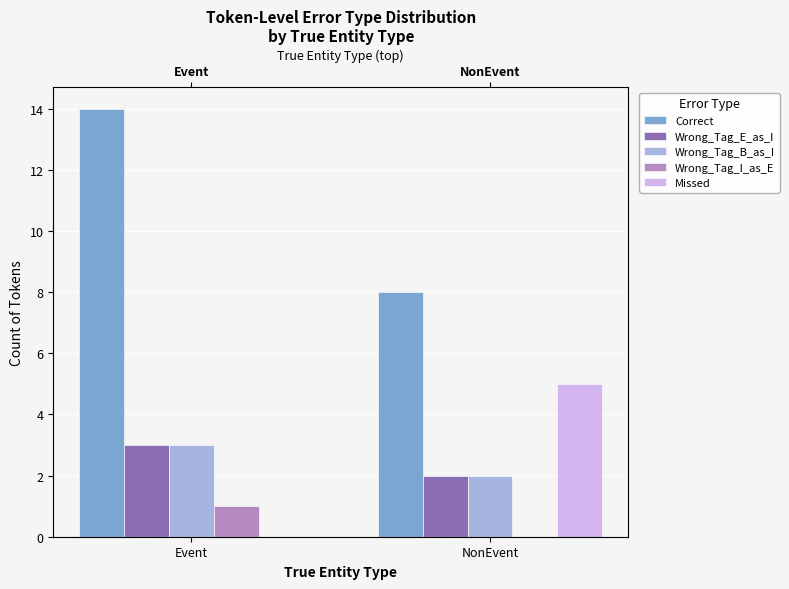

At which category does the chart reach its peak across all series?

Event